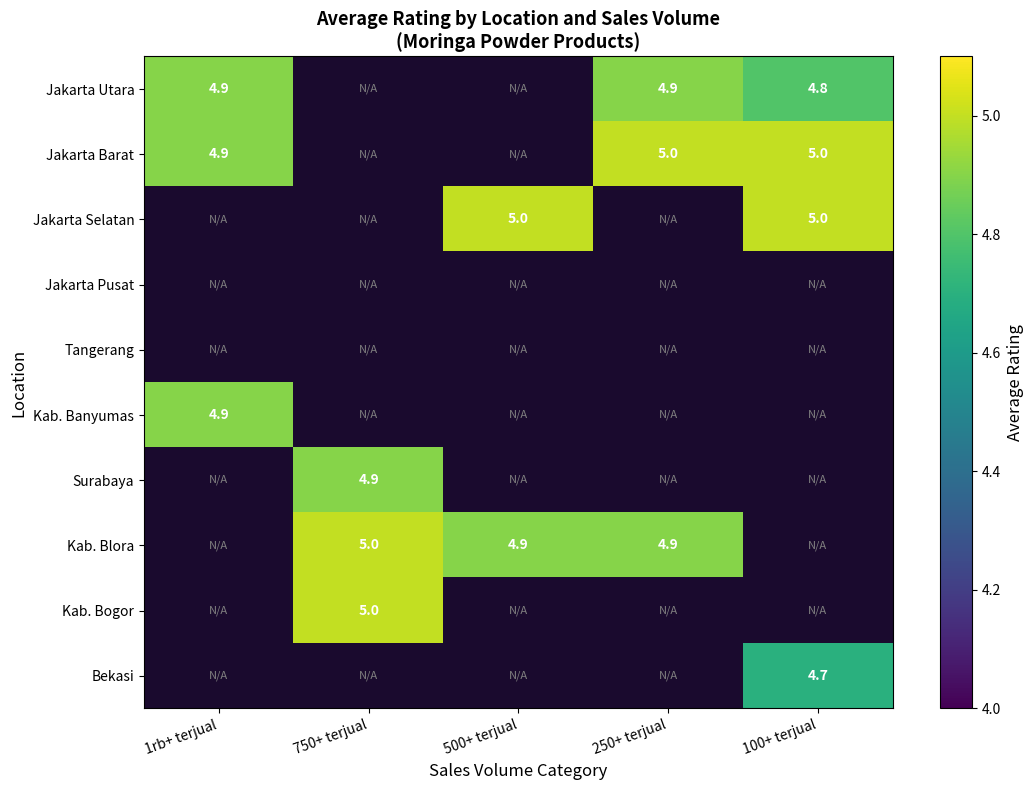

Count the number of categories in the chart.

5